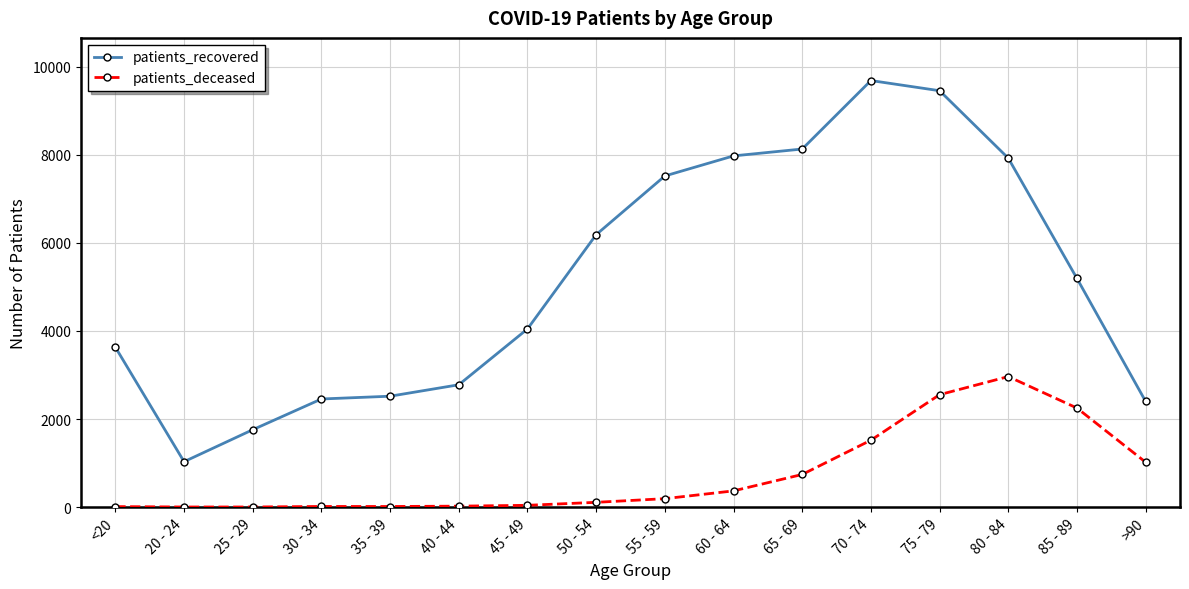

What is the greatest value displayed?

9688